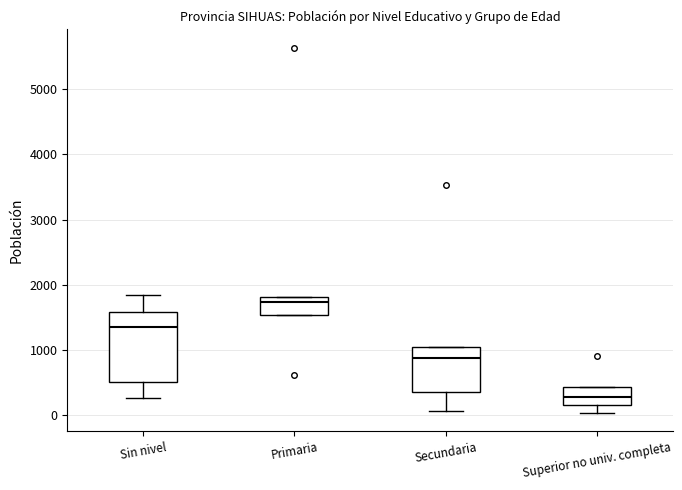

Where is the upper edge of the box for Primaria on the y-axis? The values are not printed on the chart, so give them approximately, as read against the axis.

1800